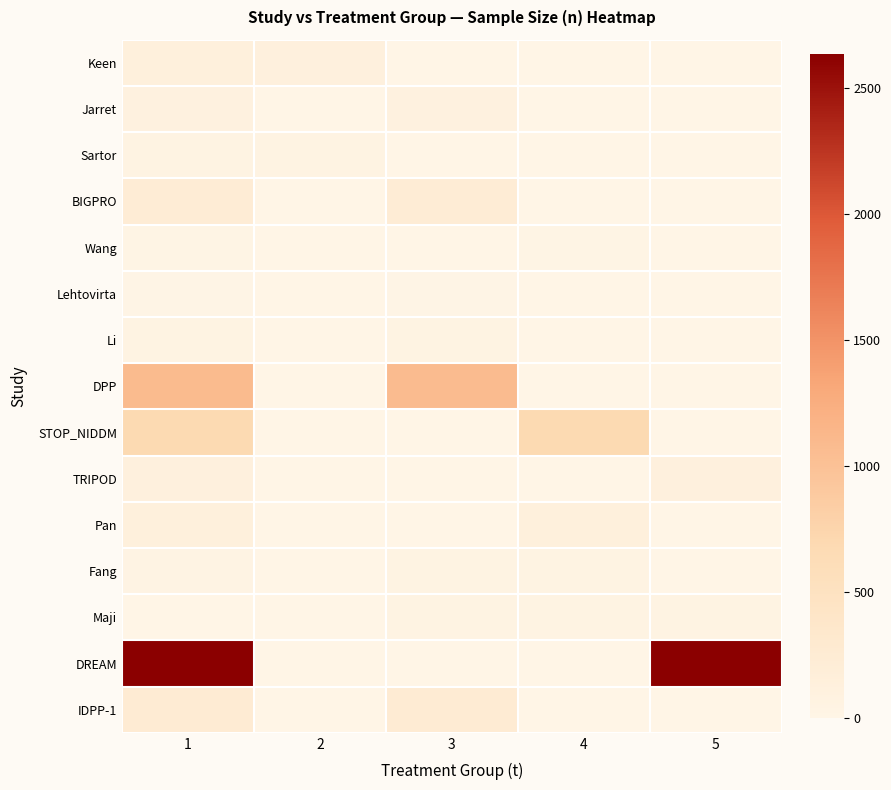

At 5, list the series in order from largest to smallest.

DREAM, TRIPOD, Maji, Keen, Jarret, Sartor, BIGPRO, Wang, Lehtovirta, Li, DPP, STOP_NIDDM, Pan, Fang, IDPP-1